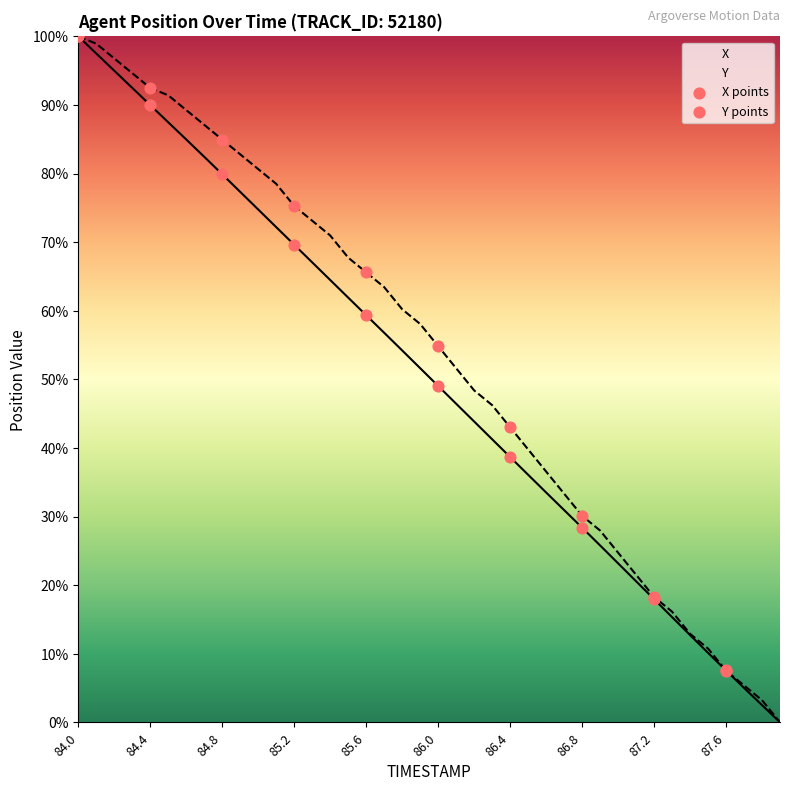

What is the total value across all series at 85.3?

140.2